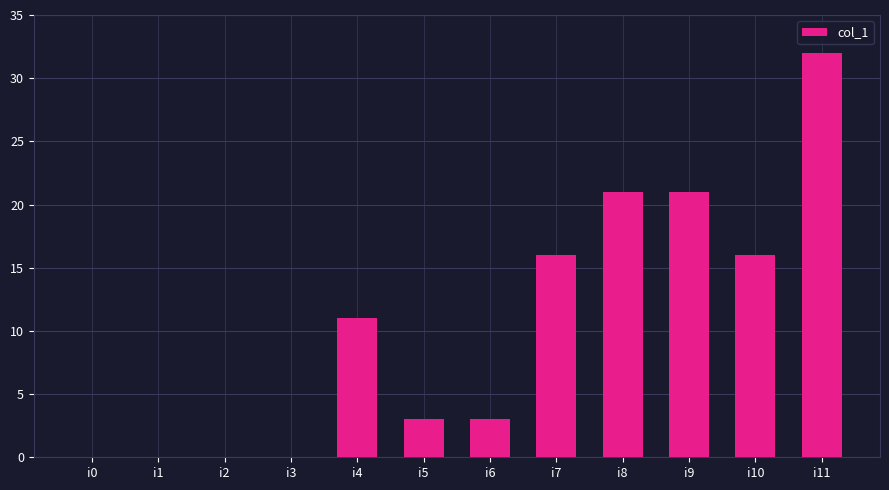

What is the change in value from i1 to i5?

+3